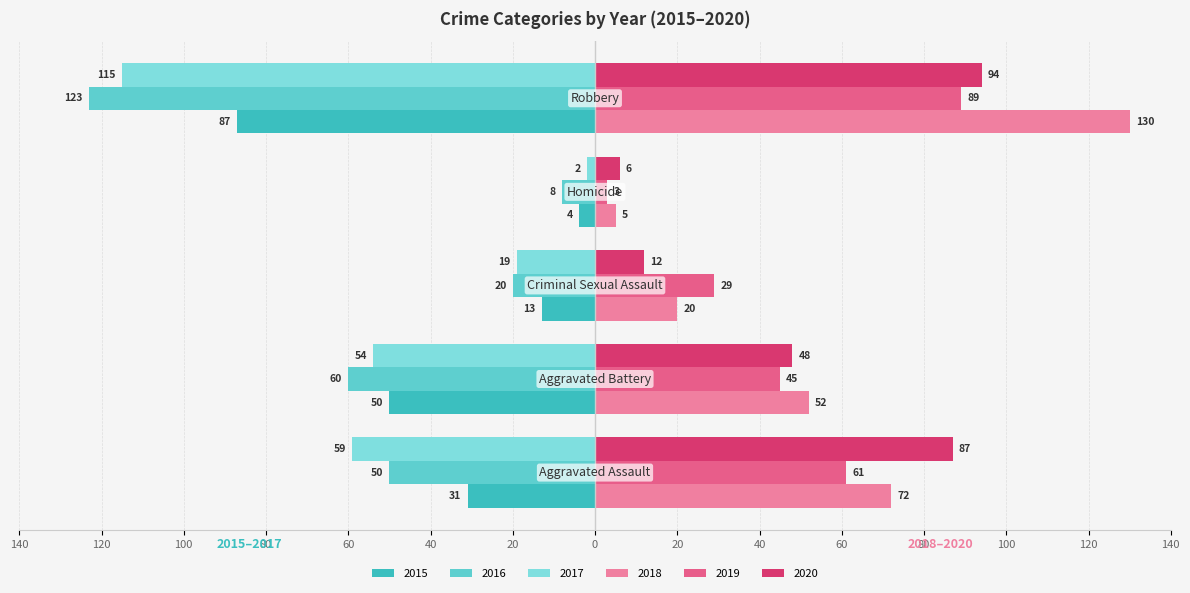

What is the value of the 2016 bar at the 2nd from the left?

-60